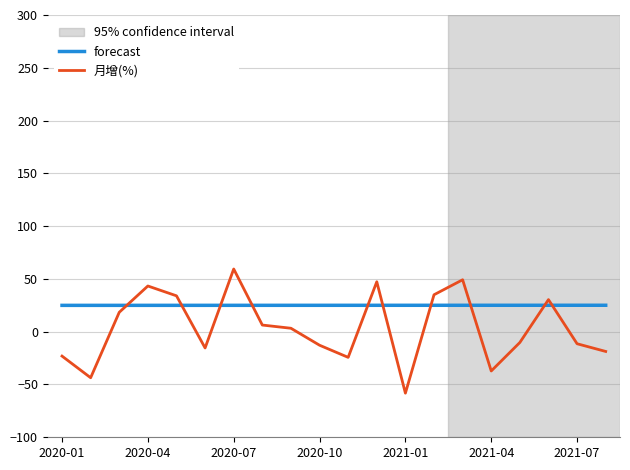

How many series are shown in this chart?

2